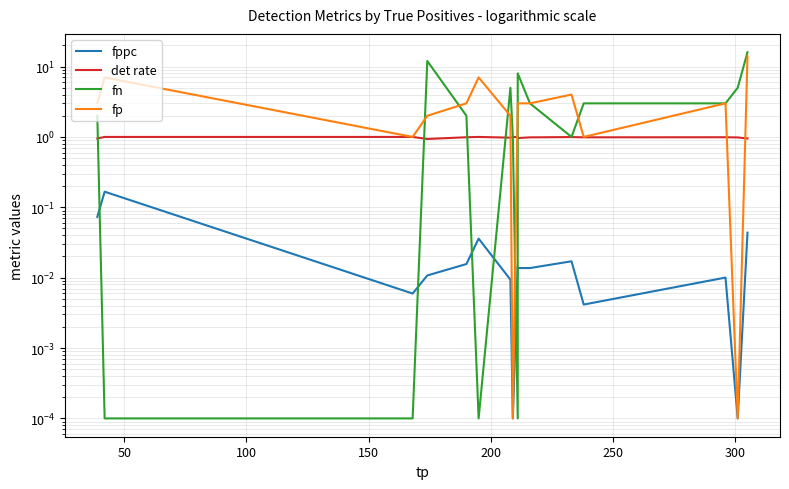

Does the chart have visible grid lines?

Yes